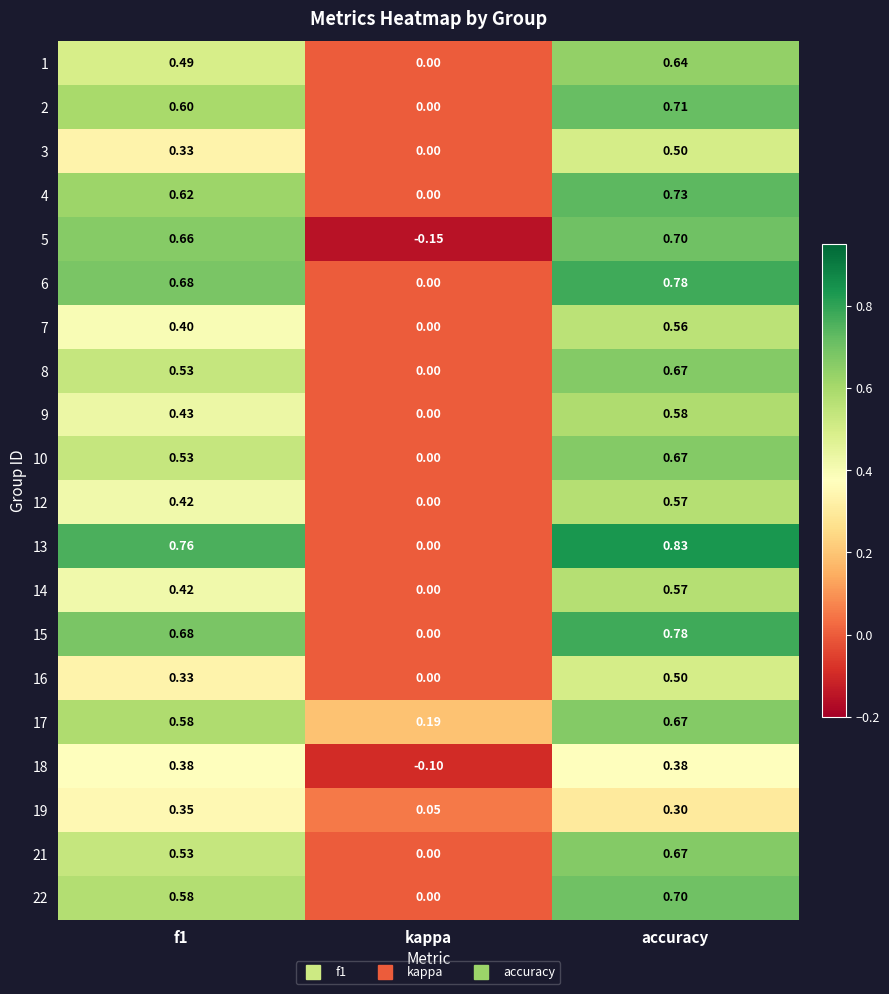

At which category does the chart reach its minimum across all series?

kappa